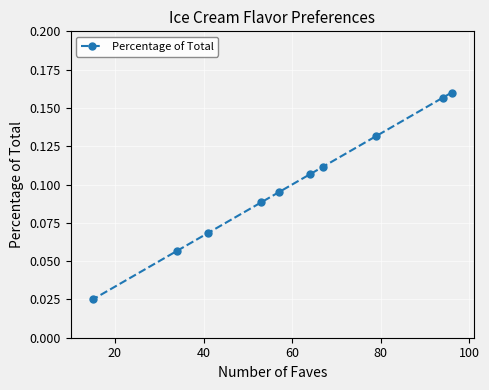

What is the difference between the second highest and minimum values?

0.1